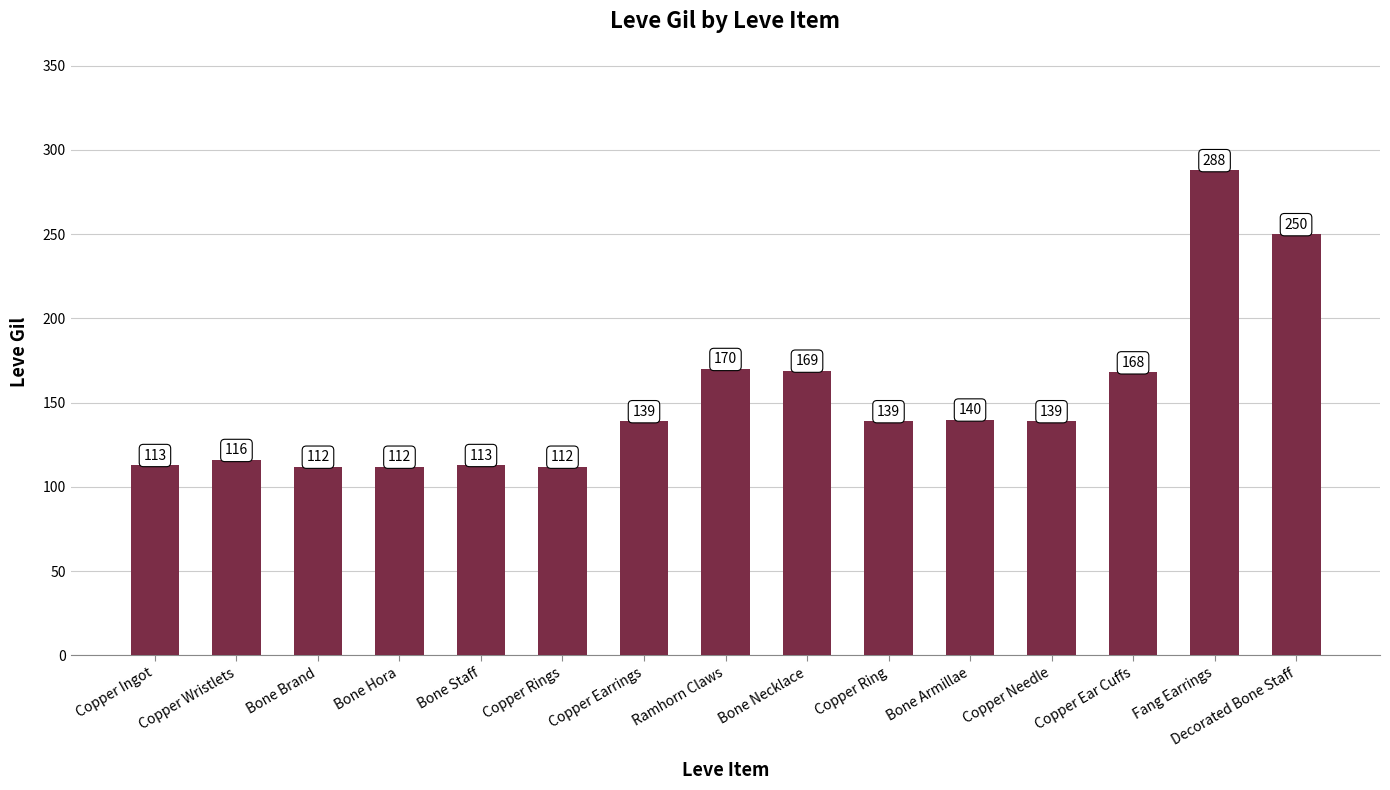

How many data points are less than 139?

6